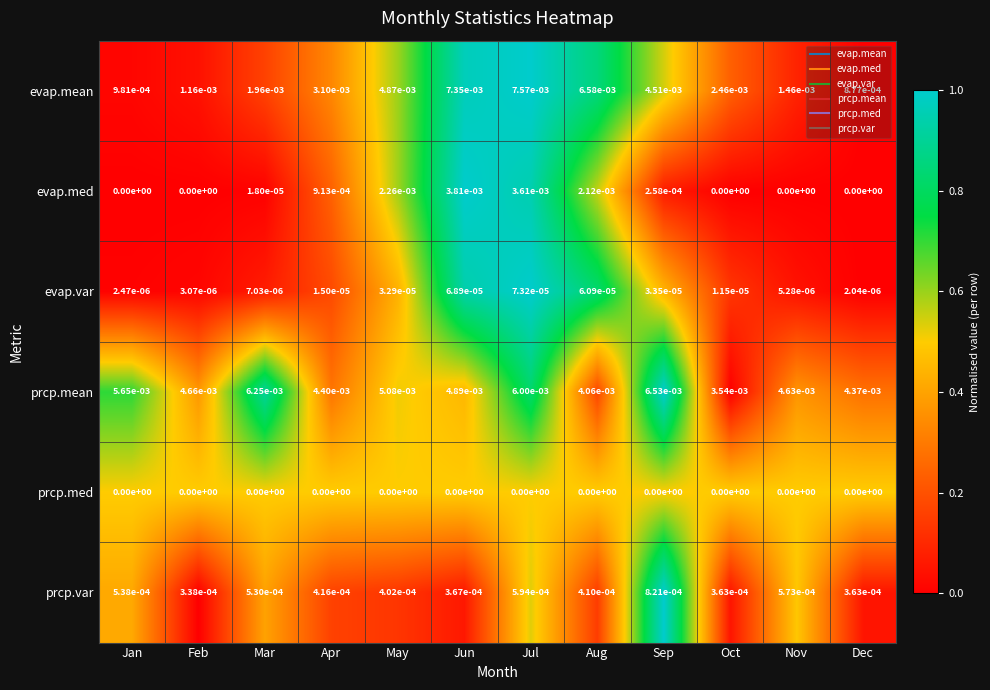

Rank the series by their maximum value, from highest to lowest.

evap.mean, prcp.mean, evap.med, prcp.var, evap.var, prcp.med